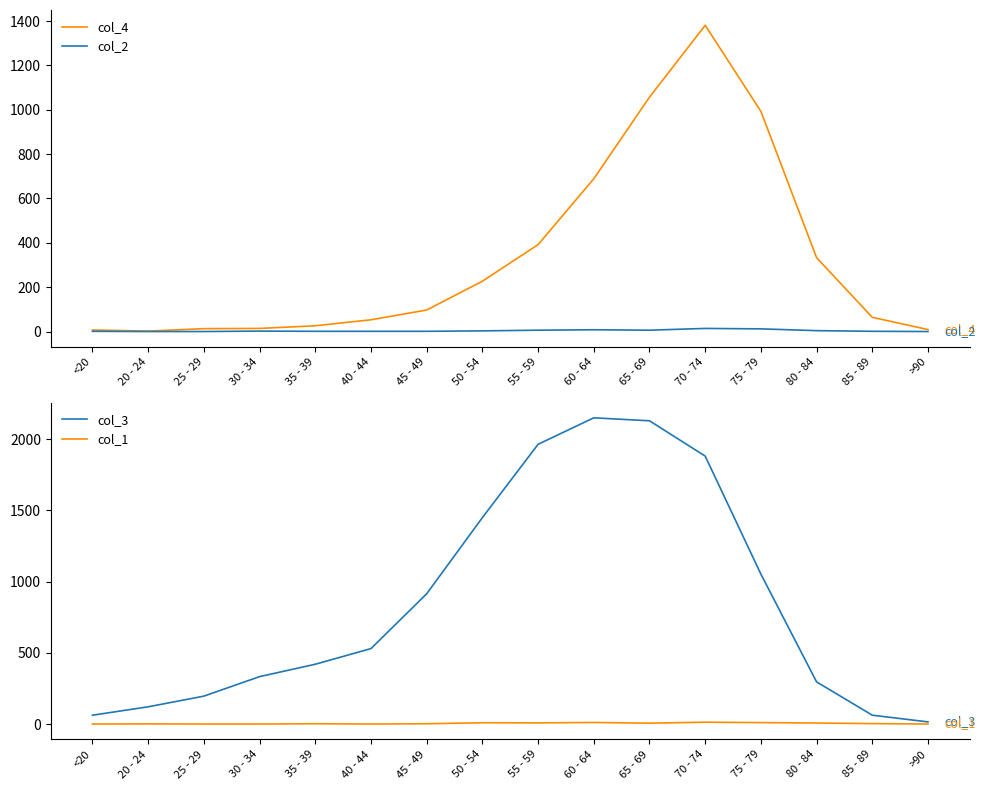

What is the difference between the maximum and minimum values in the col_2 series?

14